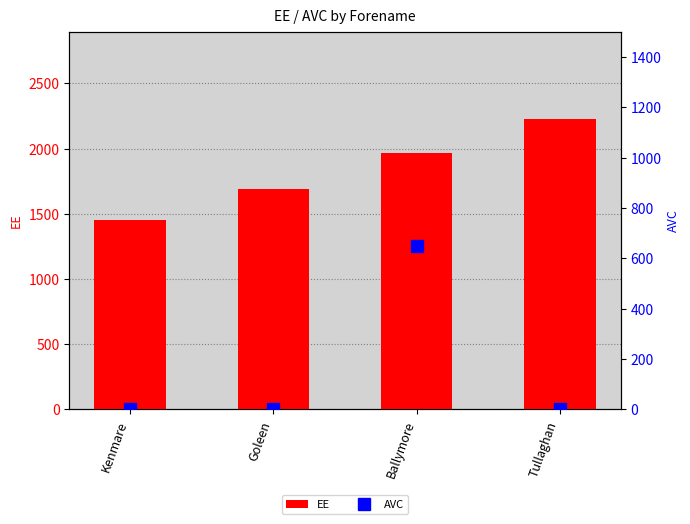

At Ballymore, list the series in order from largest to smallest.

EE, AVC